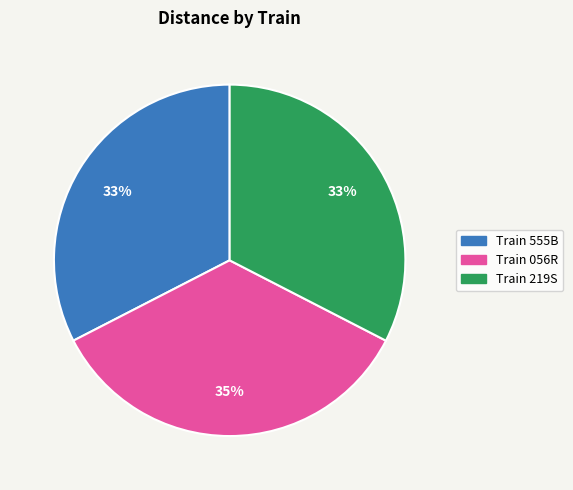

What percentage is the Train 555B slice, to the nearest percent?

33%